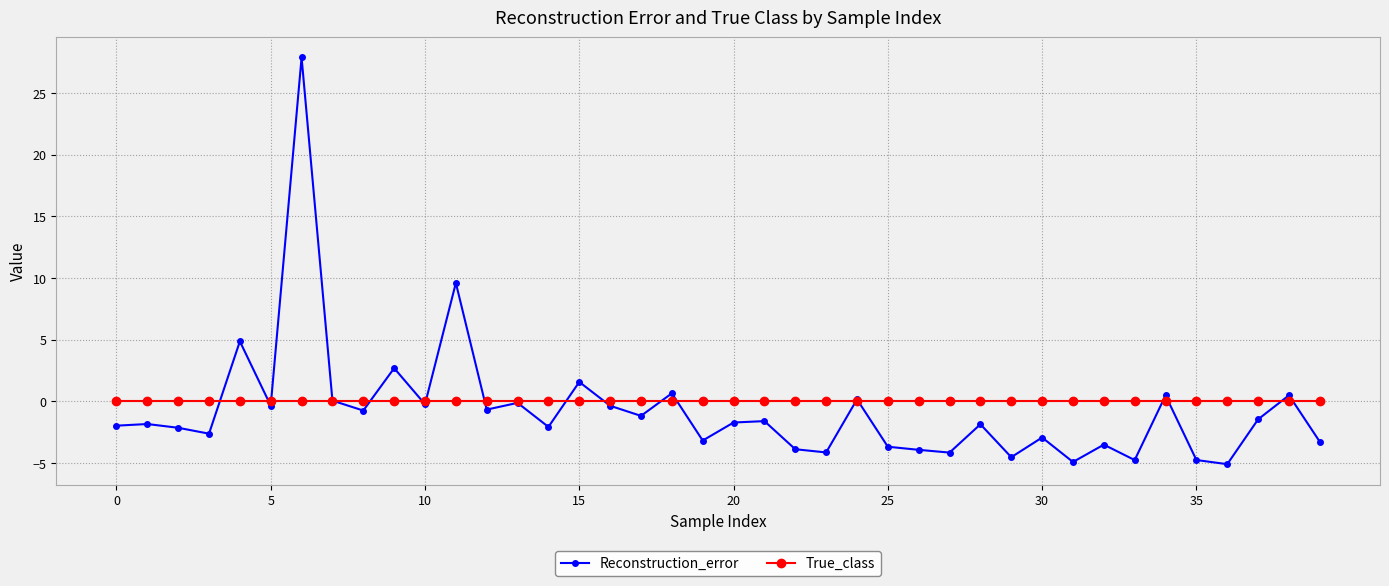

True or false: Reconstruction_error has more than 1 points higher than both neighbors.

True